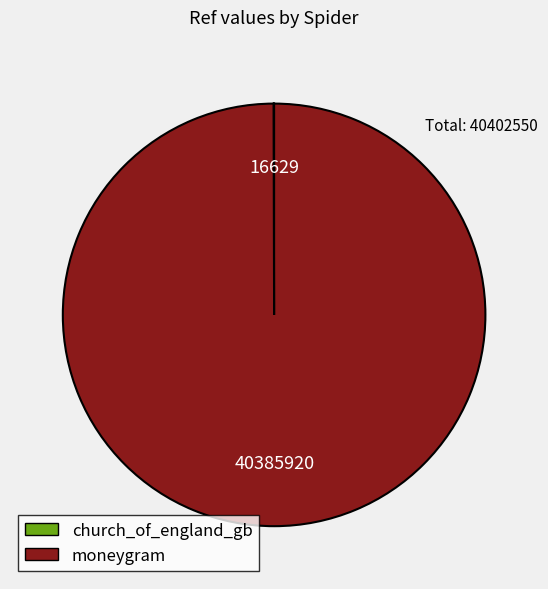

What is the largest slice in the pie chart?

moneygram